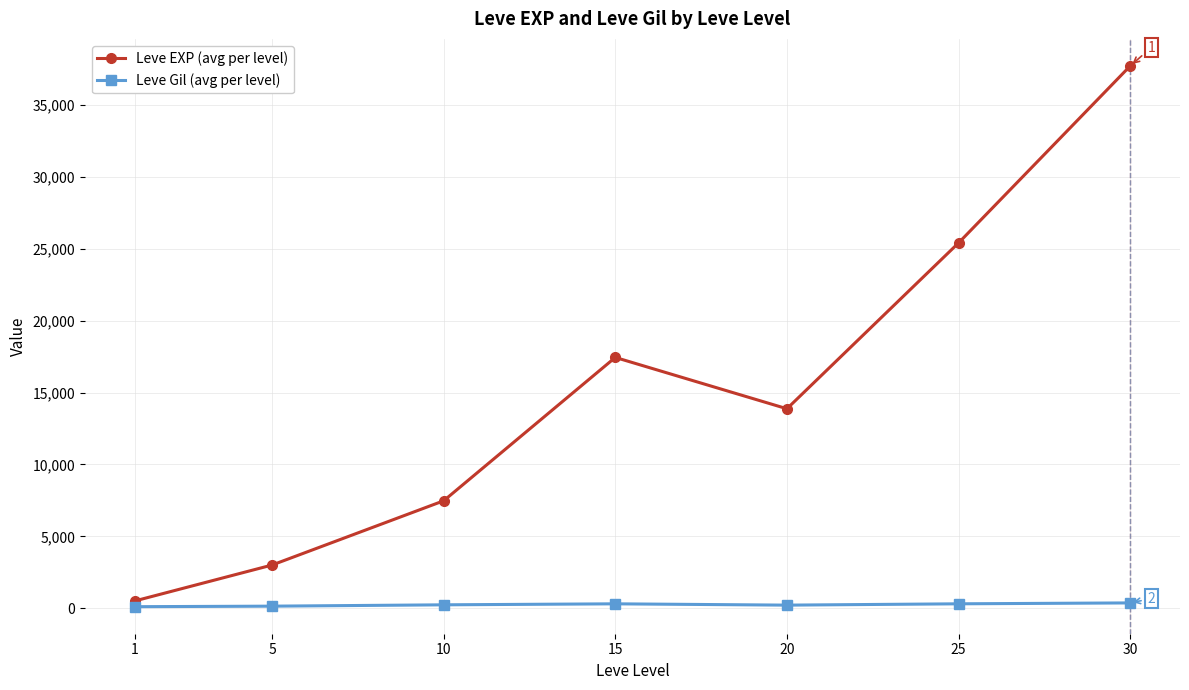

True or false: Leve Gil (avg per level) and Leve EXP (avg per level) cross at least once.

False